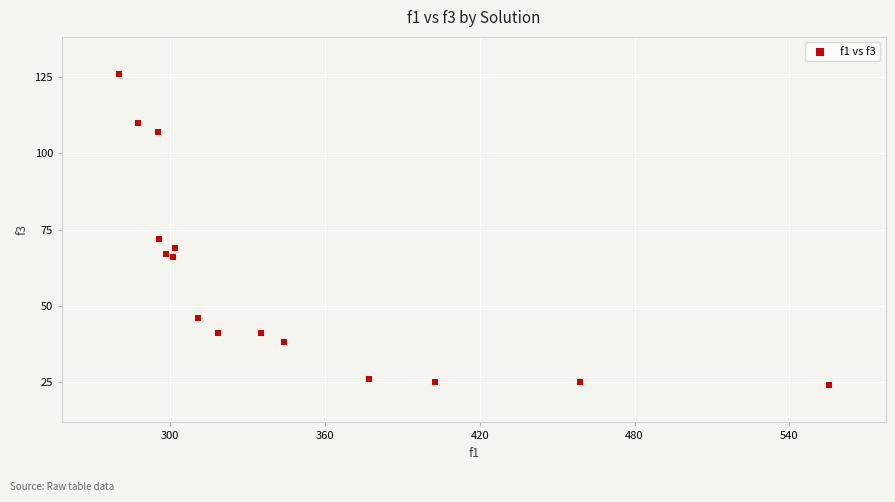

What Y value in the scatter plot is closest to 75?

72